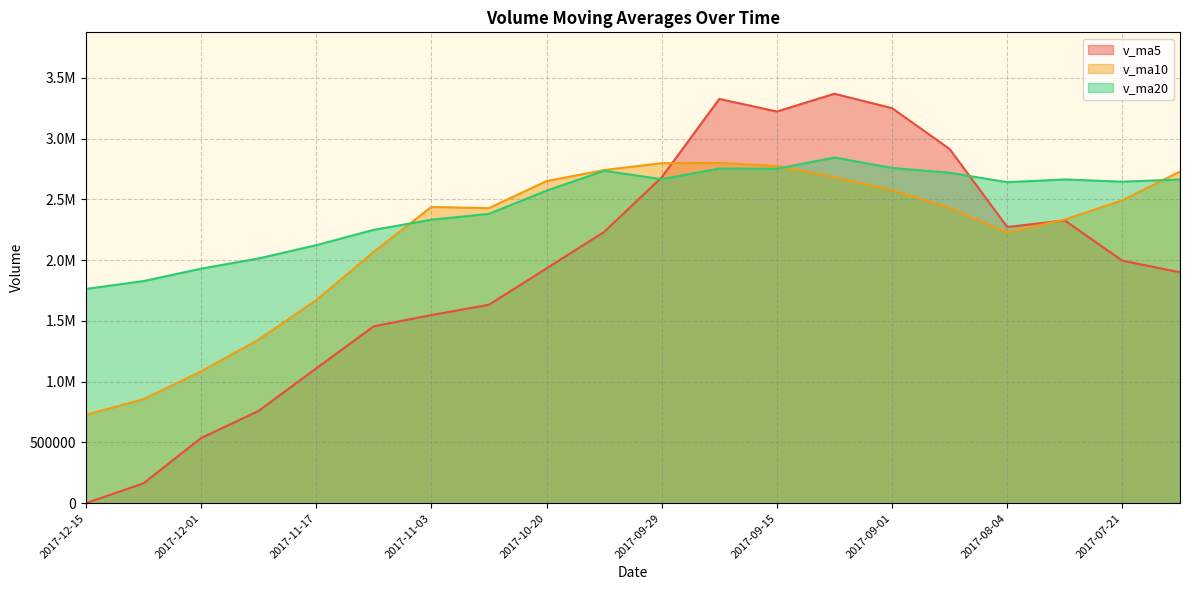

Which series has the largest total across all categories?

v_ma20